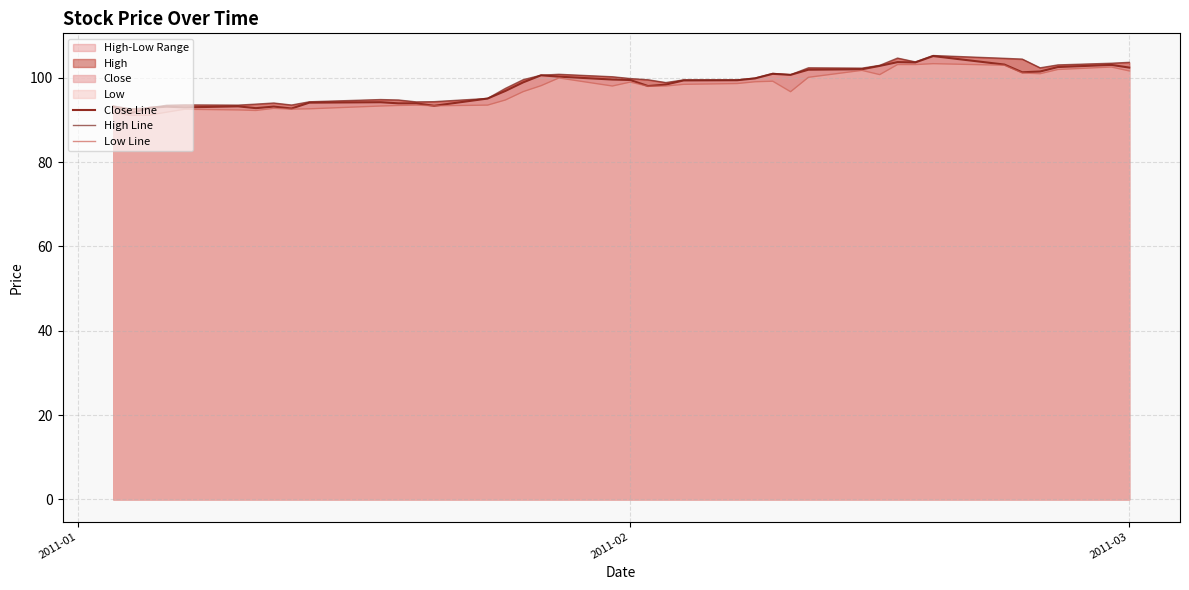

Which series has the widest spread of values?

Close Line